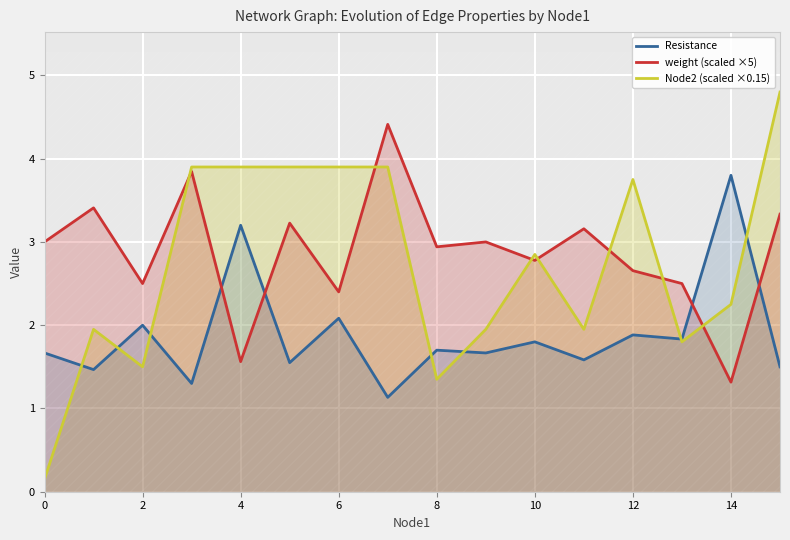

Count the number of data series in this chart.

3